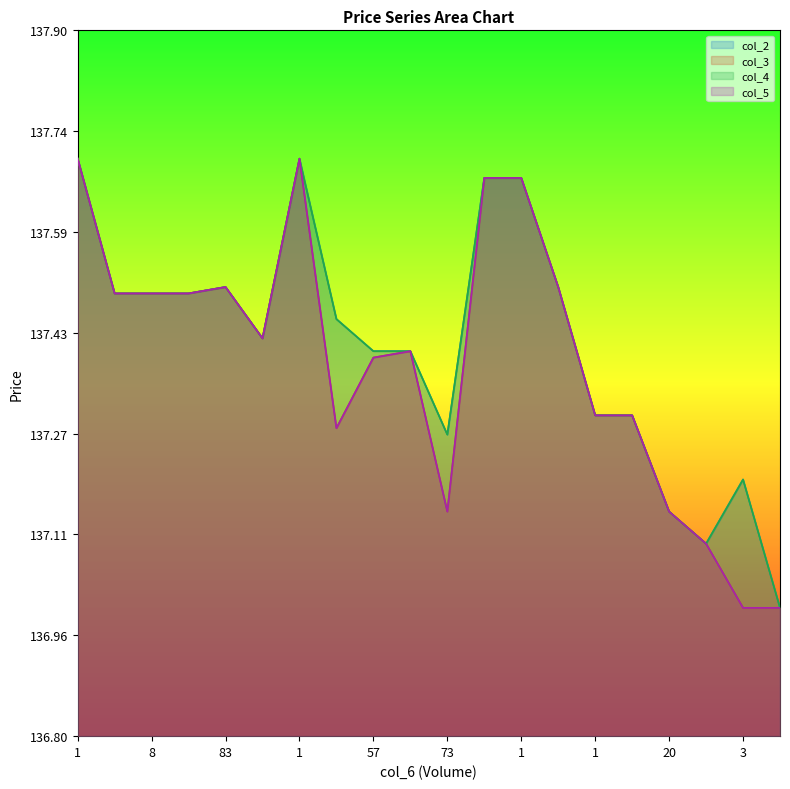

What is the label of the 1st point from the left?

1